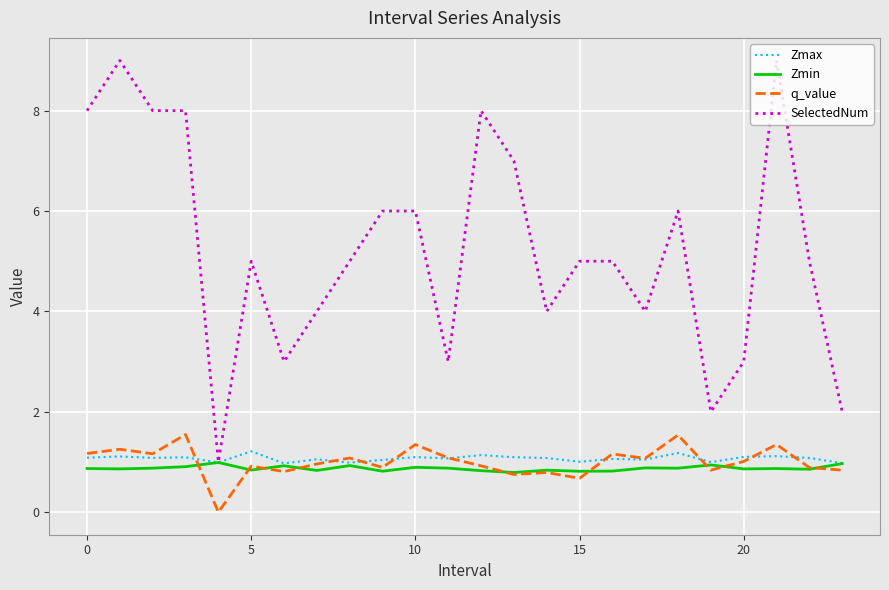

Which series has the largest range (max minus min)?

SelectedNum